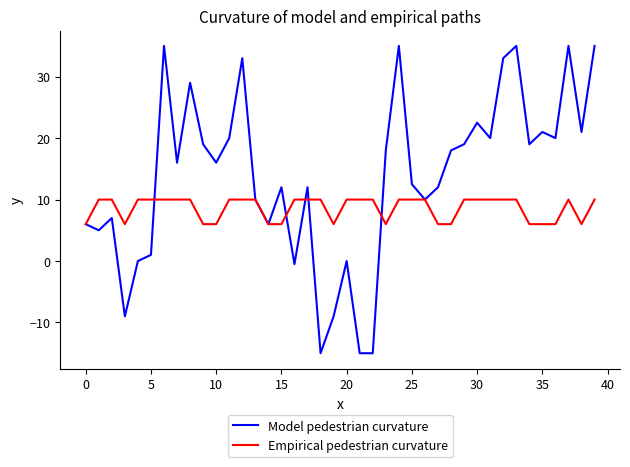

What is the greatest value displayed?

35.0